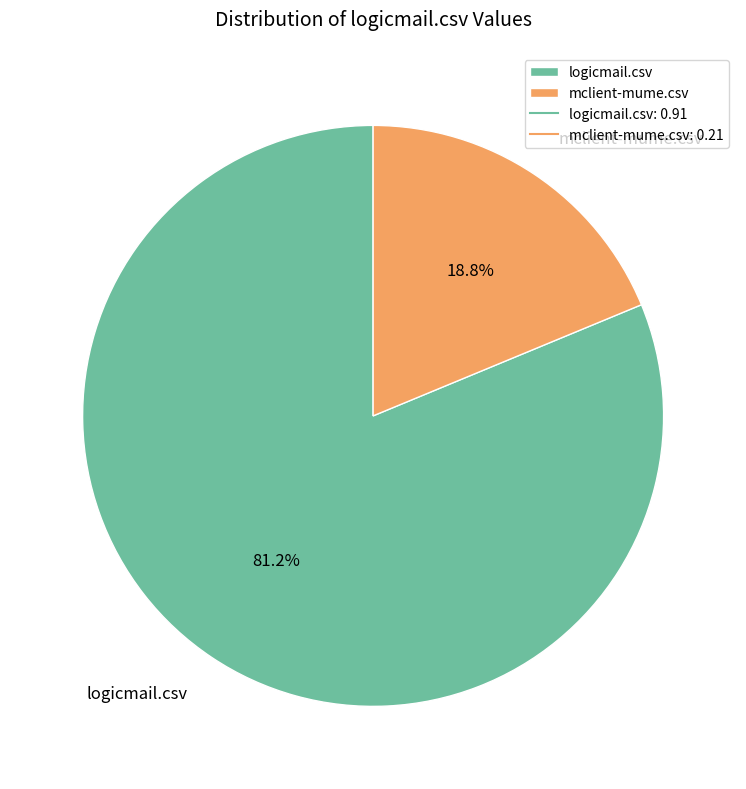

Which slice represents more than half of the pie?

logicmail.csv